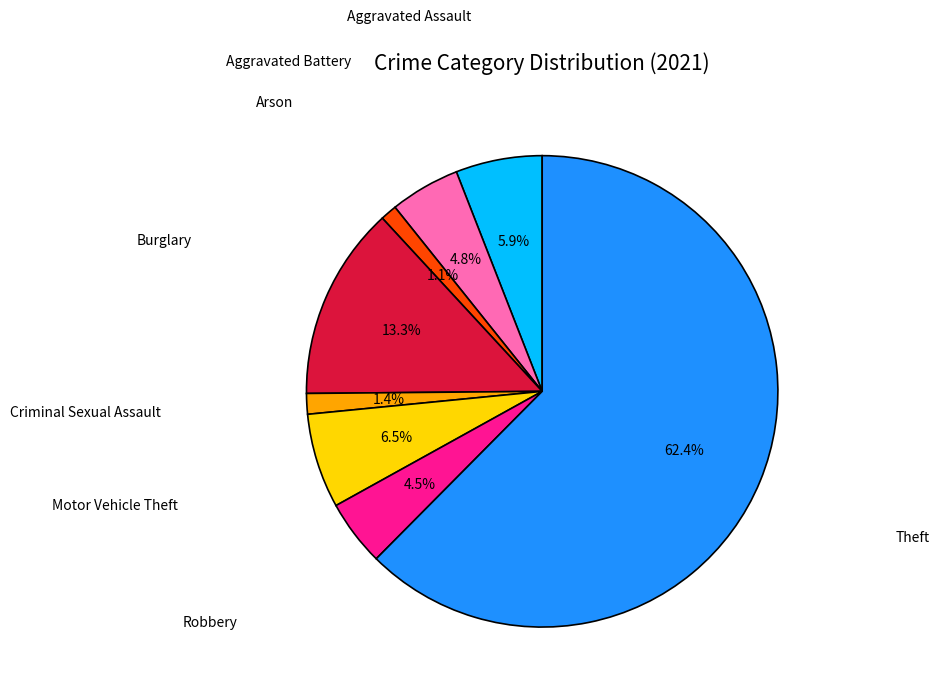

Count the number of slices in the pie.

8